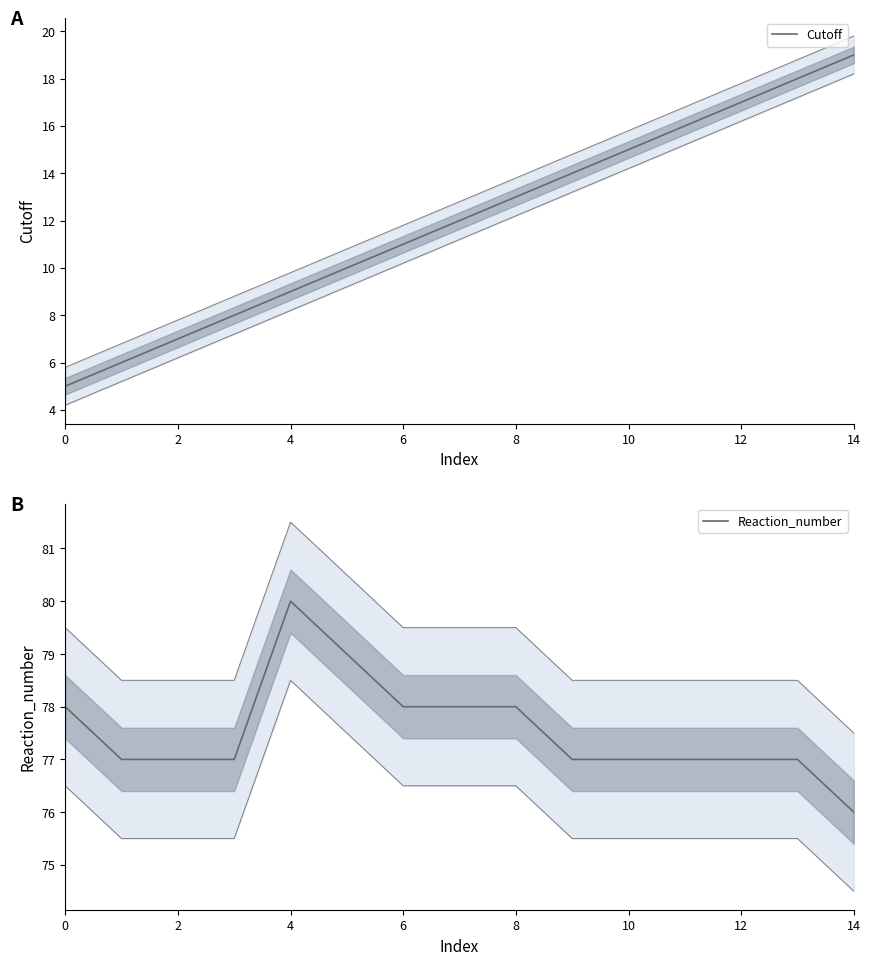

How many interior local peaks does the Reaction_number series have?

1